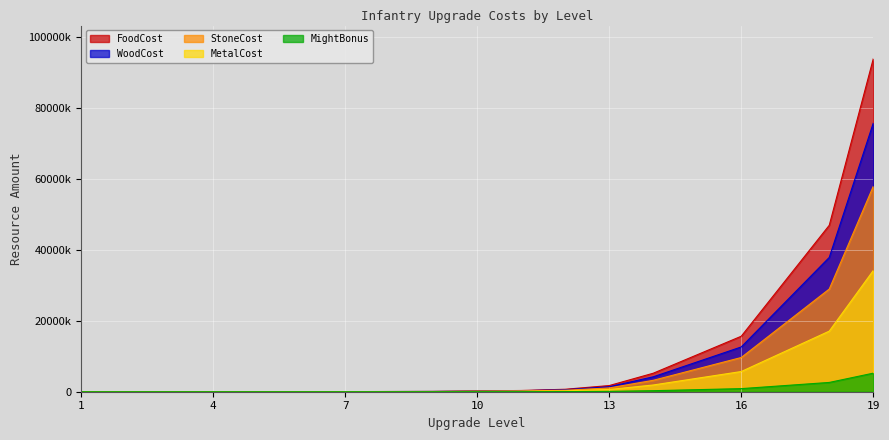

At how many categories does at least one series exceed 91891605?

1